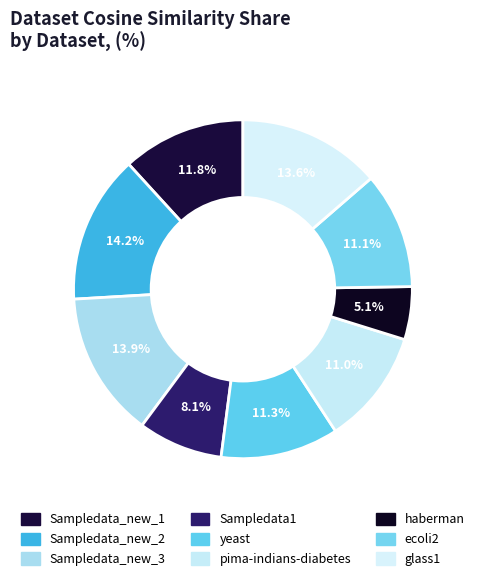

How many slices are in this pie chart?

9